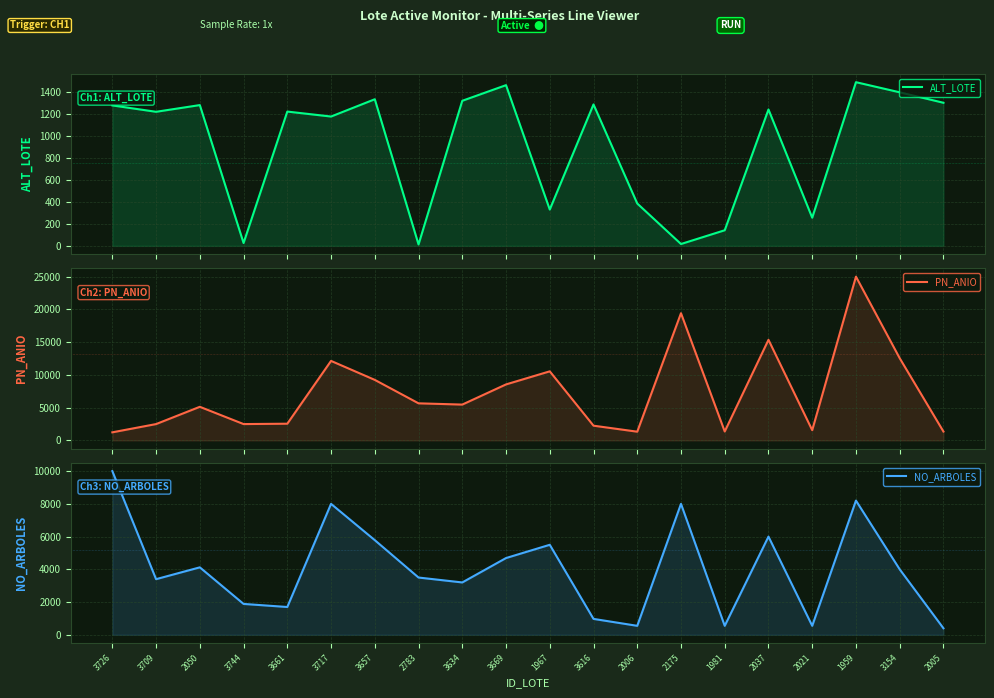

Reading left to right, transcribe all the data shown in this chart.

ALT_LOTE: 1276	1218	1279	26	1220	1175	1332	13	1318	1460	330	1285	385	17	142	1239	256	1487	1395	1300
PN_ANIO: 1226	2486	5124	2487	2543	12133	9235	5654	5463	8543	10541	2241	1323	19415	1354	15354	1554	25000	12543	1345
NO_ARBOLES: 10000	3400	4122	1888	1700	8000	5783	3500	3200	4690	5500	973	550	8000	550	6000	550	8200	4000	400